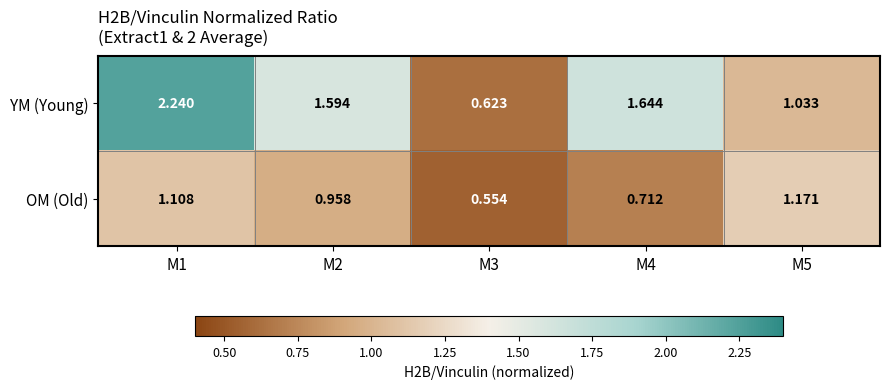

Which series has the largest total across all categories?

YM (Young)